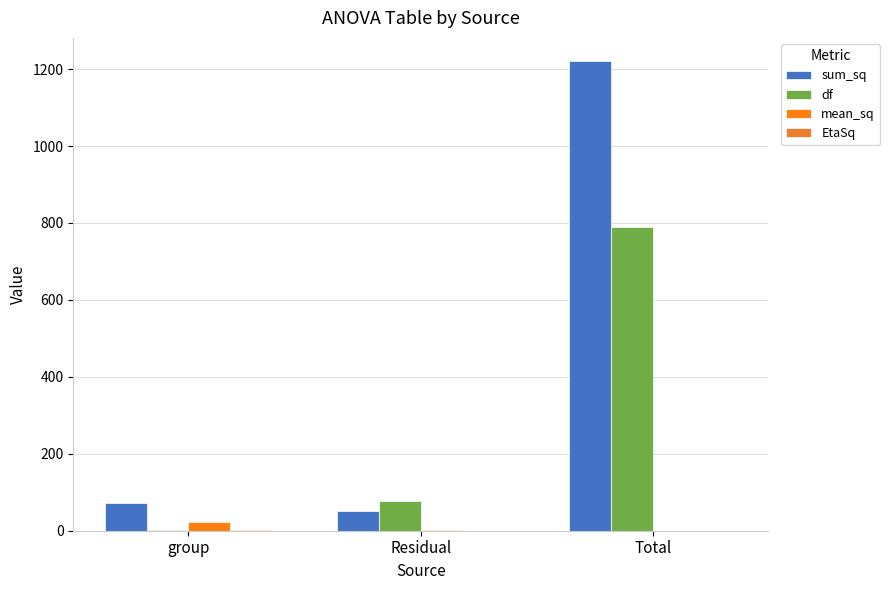

What is the label of the 3rd bar from the right?

group